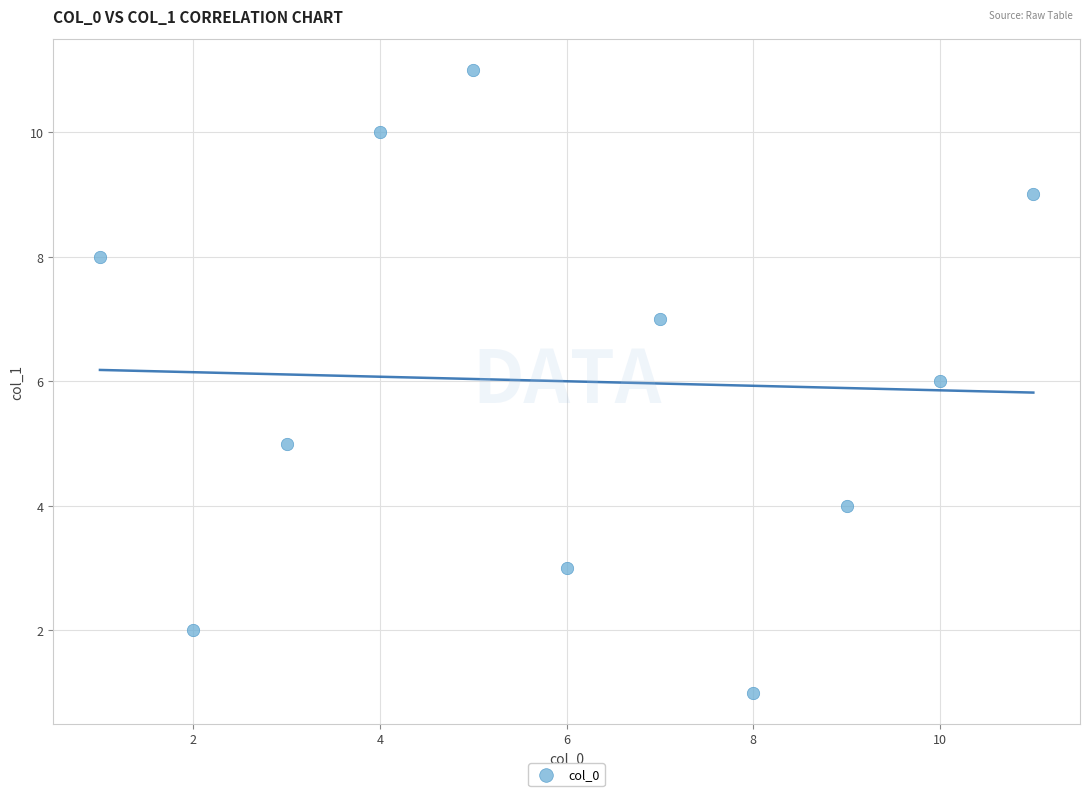

What is the average X value?

6